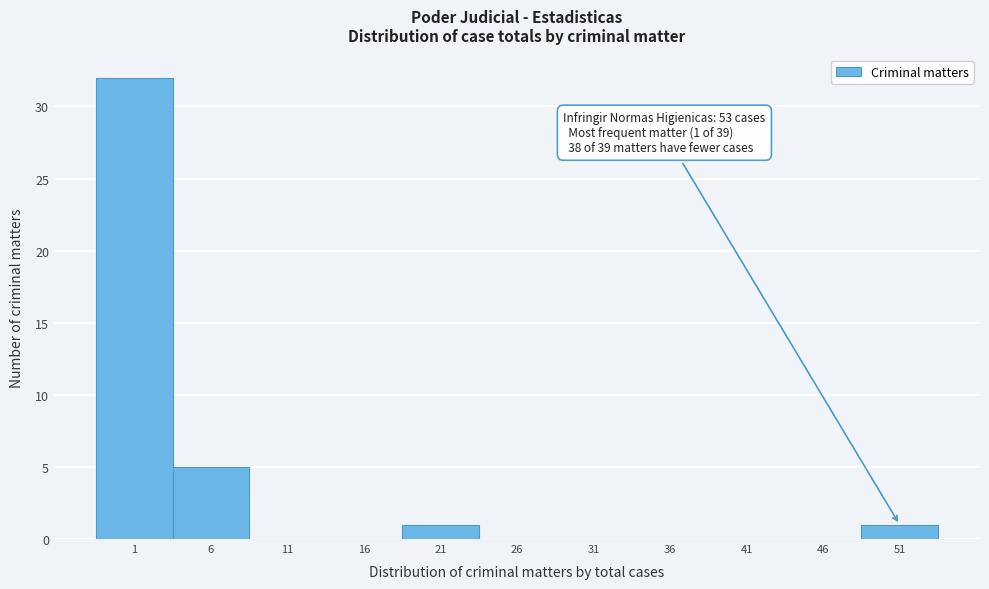

Reading left to right, what are all the values shown in this chart?

1=32	6=5	11=0	16=0	21=1	26=0	31=0	36=0	41=0	46=0	51=1